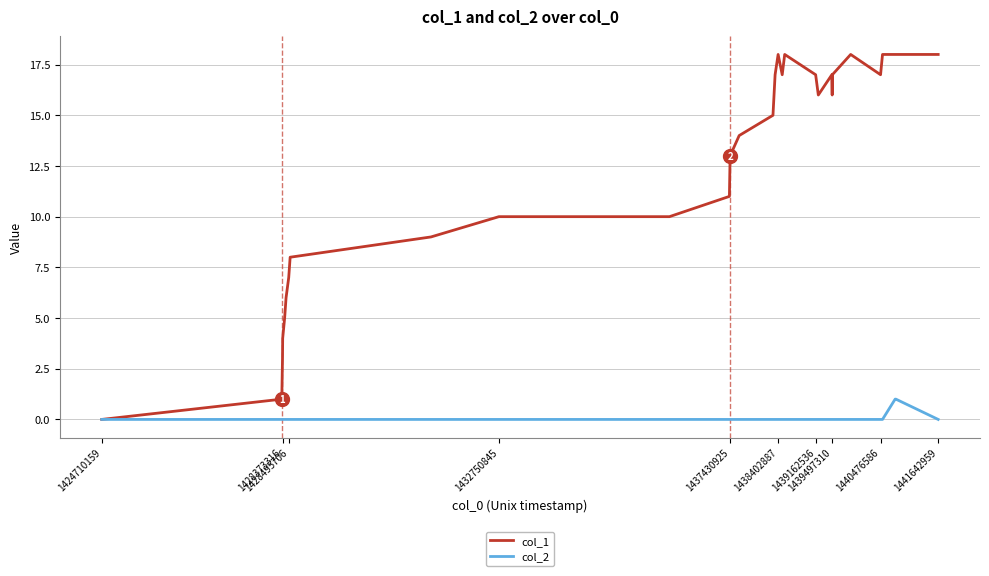

What is the sum of the col_1 values at 1438485692 and 1437430925?

30